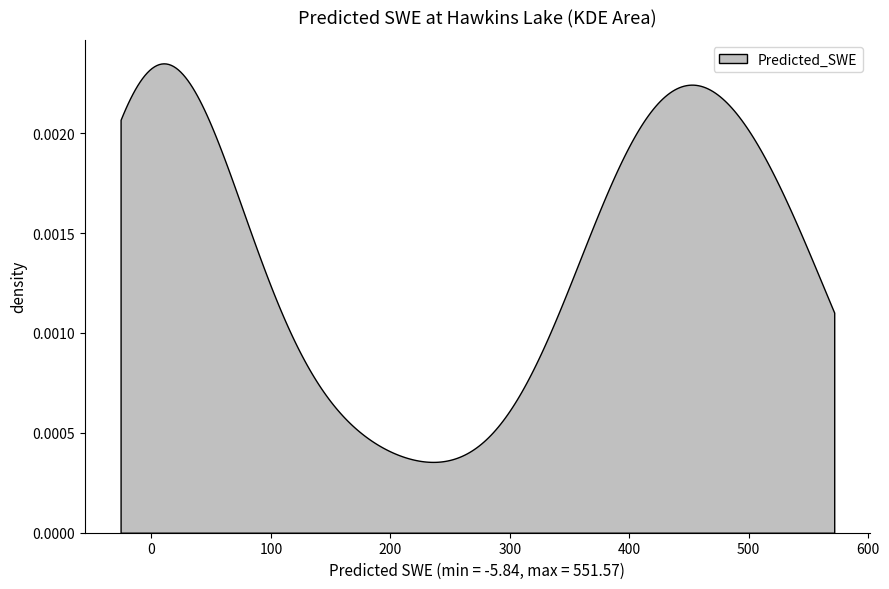

What is the average value?

256.4